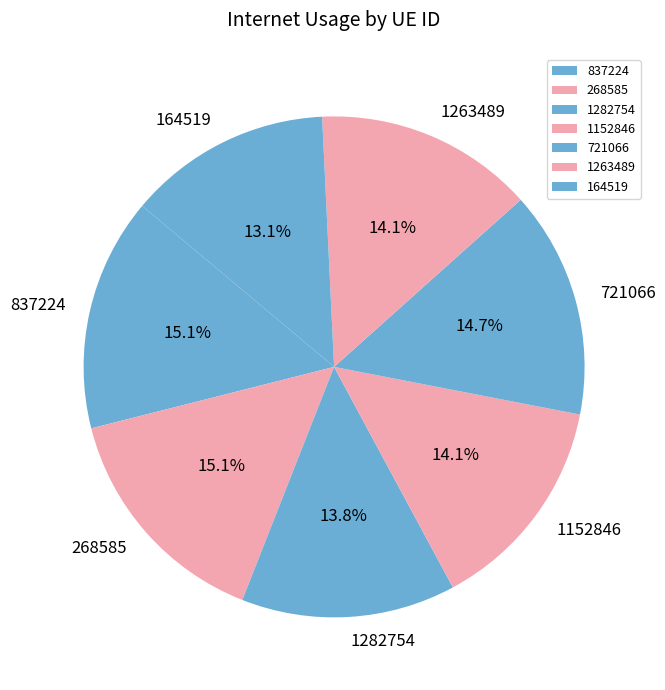

To the nearest percent, what is the combined percentage of 1282754 and 268585?

29%